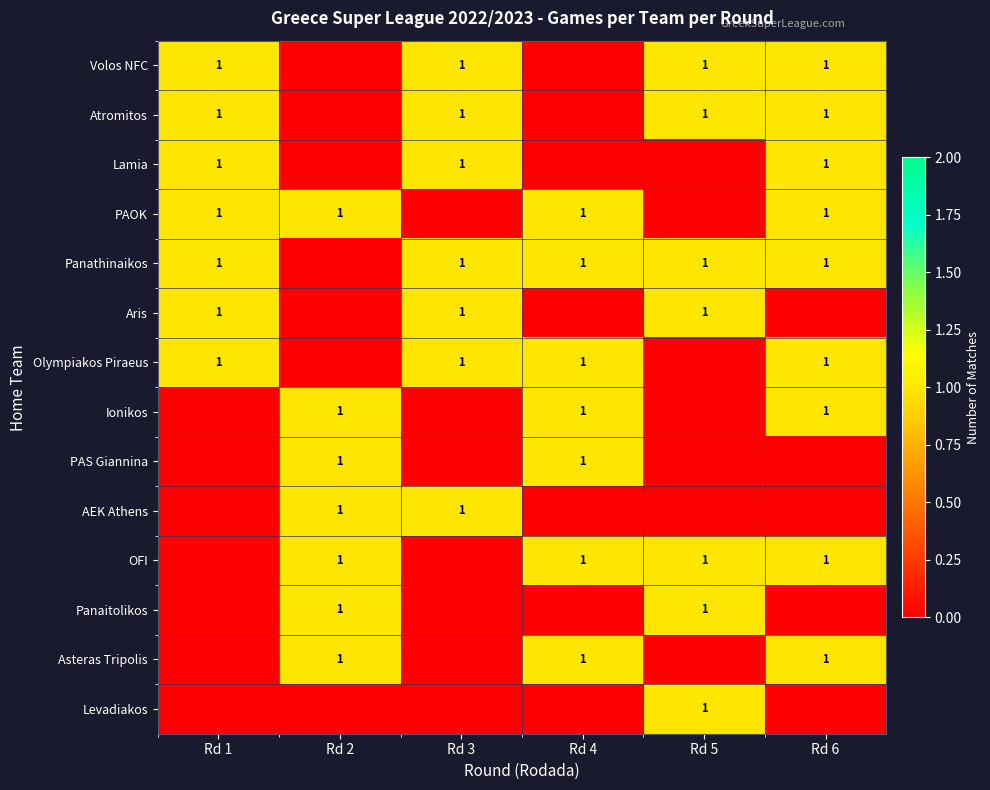

What is the total value across all series at Rd 2?

7